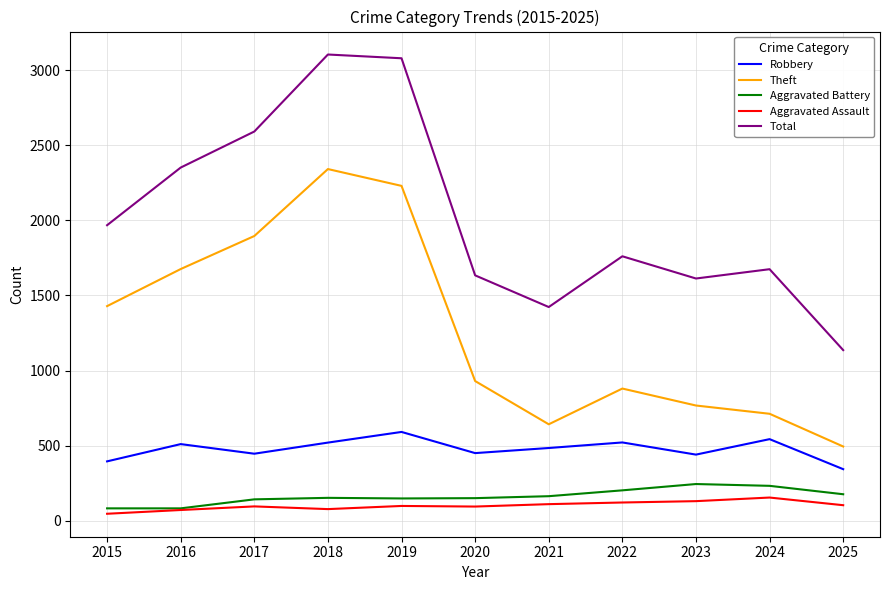

Does the chart display data point markers on the line(s)?

No